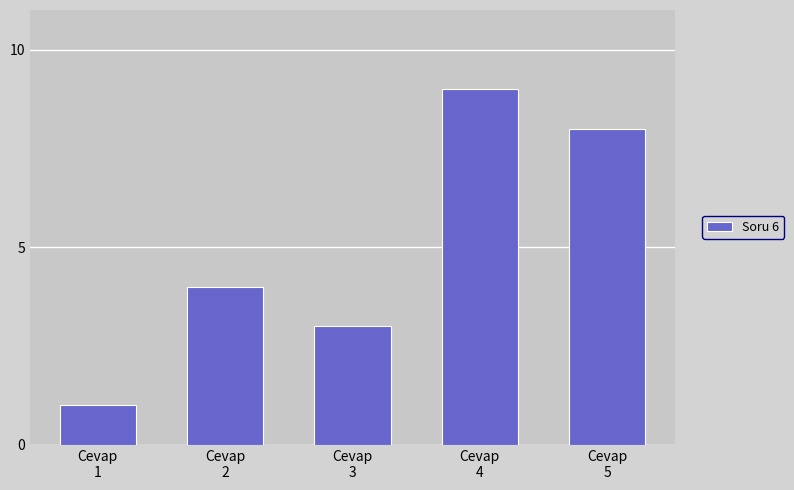

Reading left to right, list all the values displayed in this chart.

1	4	3	9	8